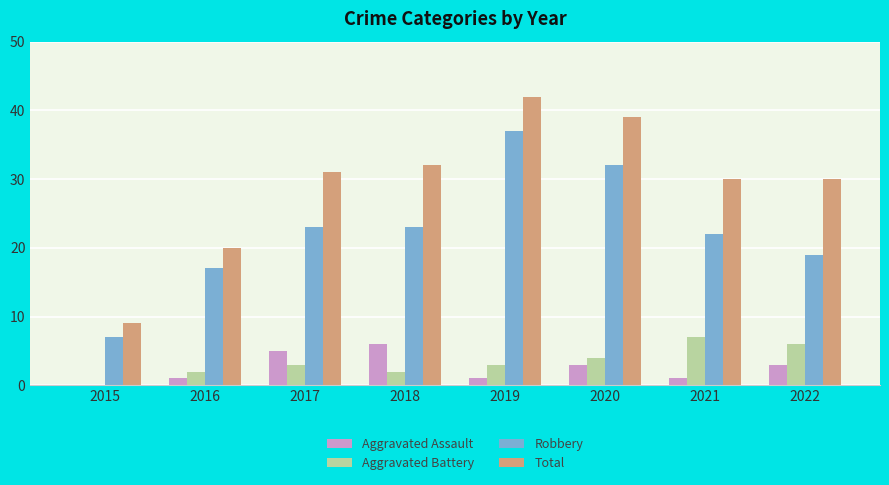

What is the sum of the Total values at 2015 and 2022?

39